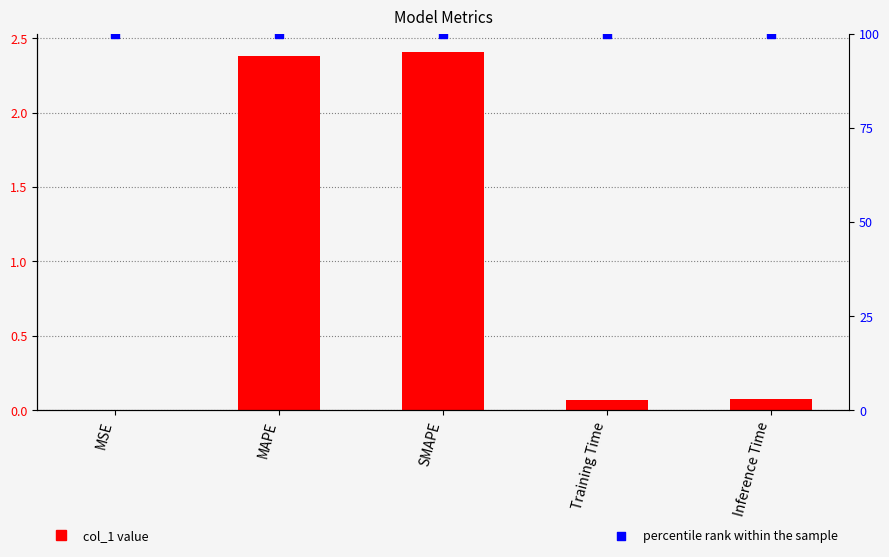

Which series reaches the maximum Y coordinate?

percentile rank within the sample